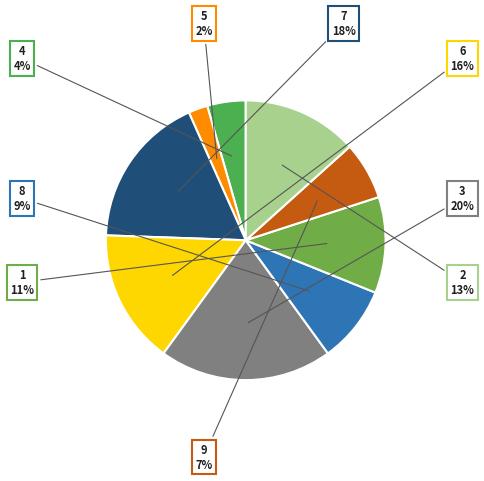

Which has a higher value, 2 or 4?

2